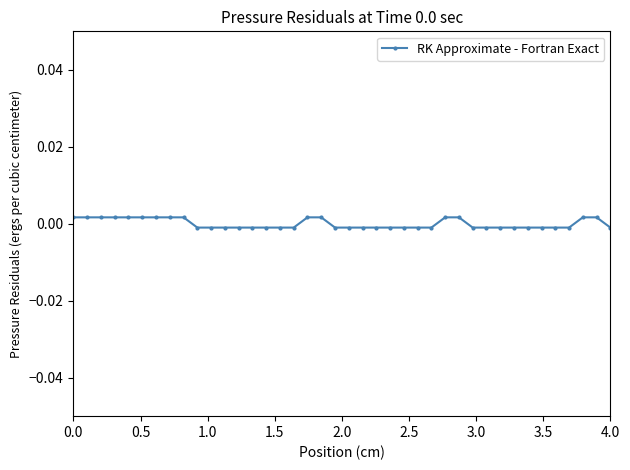

How many categories are shown in the chart?

40